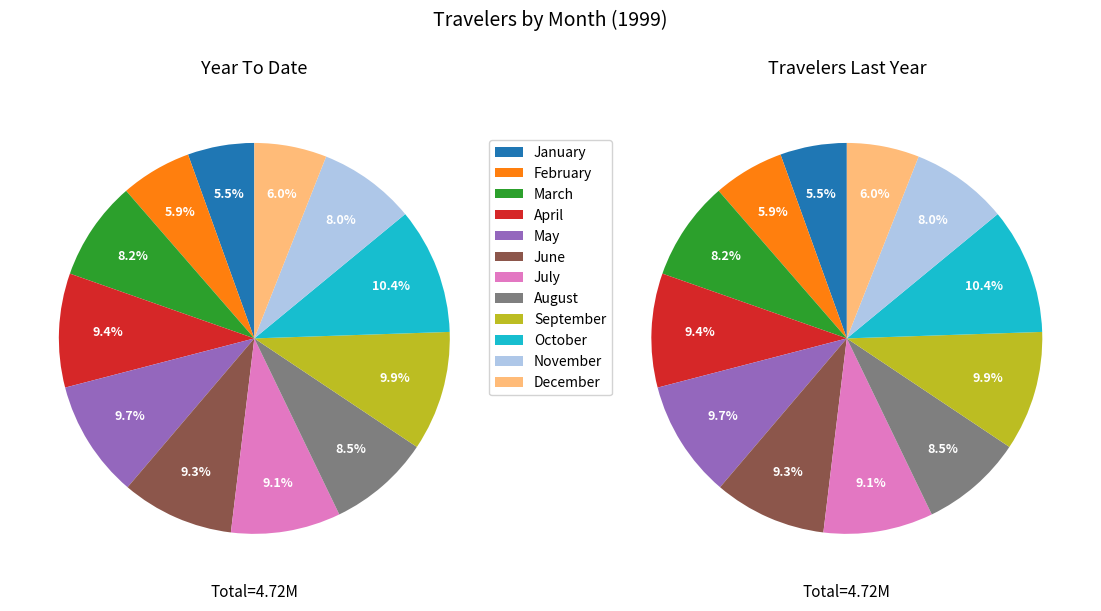

Which category has the smallest portion of the pie?

January